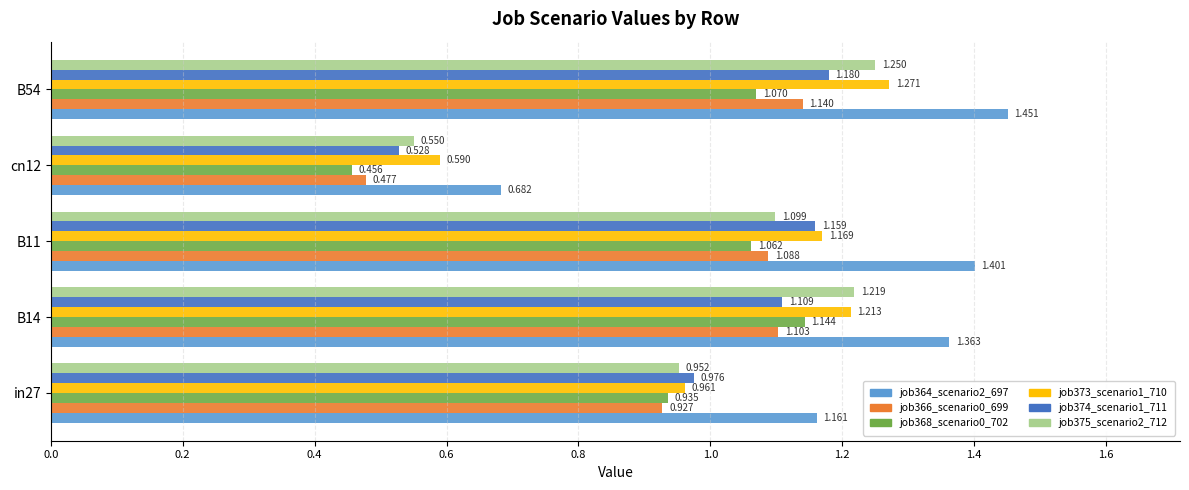

Is the value of job368_scenario0_702 at B11 greater than the value of job375_scenario2_712 at in27?

Yes